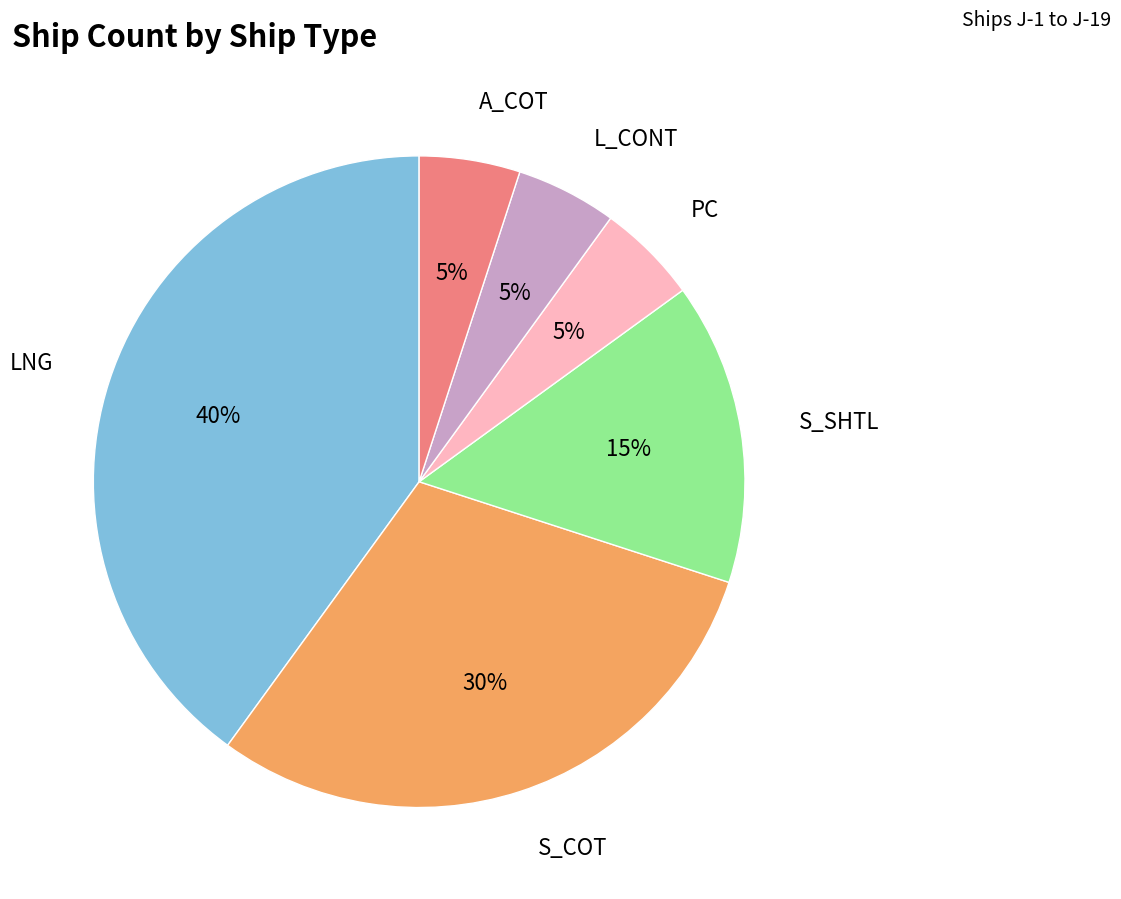

How many slices are in this pie chart?

6